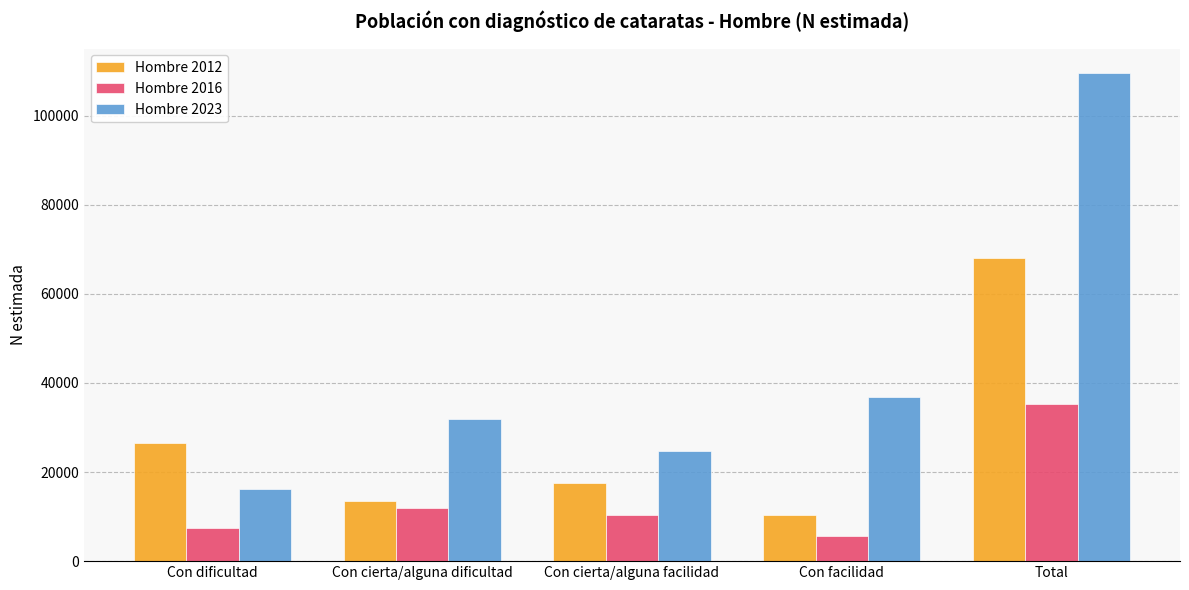

The value of Hombre 2012 at Con dificultad is 45107. True or false?

False